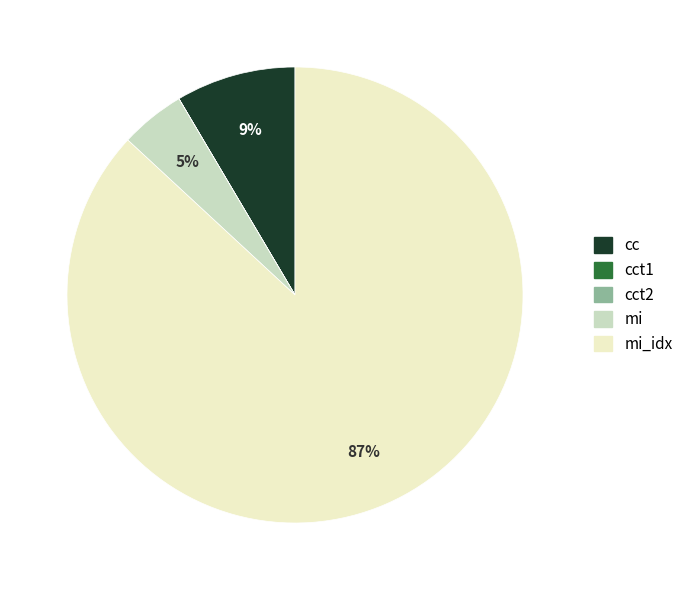

Does any single category account for the majority?

Yes